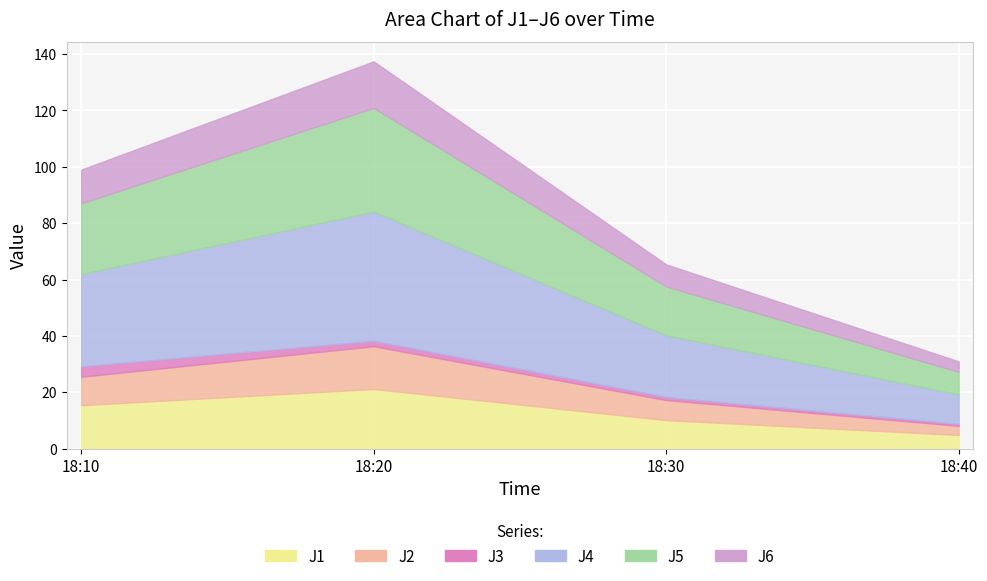

True or false: J6 and J3 cross at least once.

False